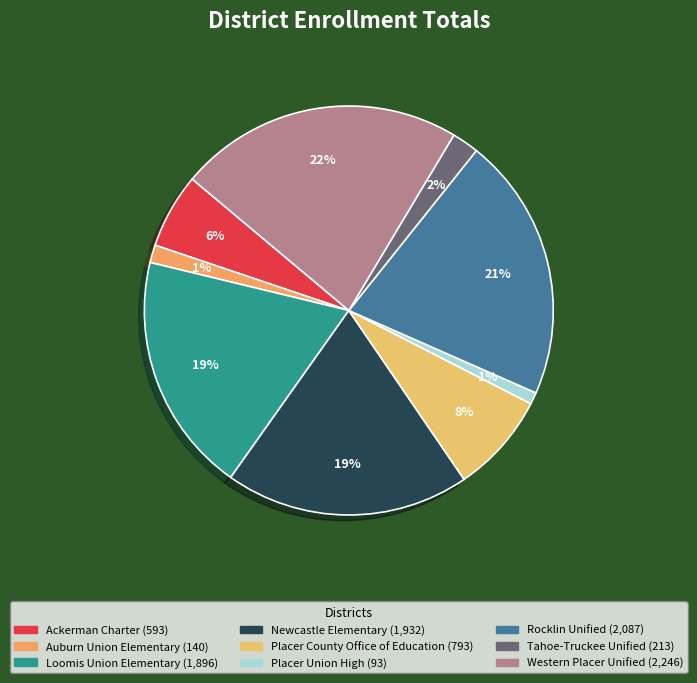

The Auburn Union Elementary slice represents 1% of the pie. True or false?

True